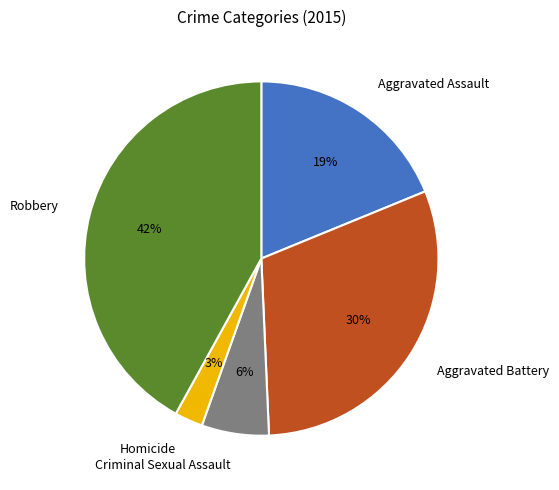

To the nearest percent, what portion does Aggravated Battery represent?

30%